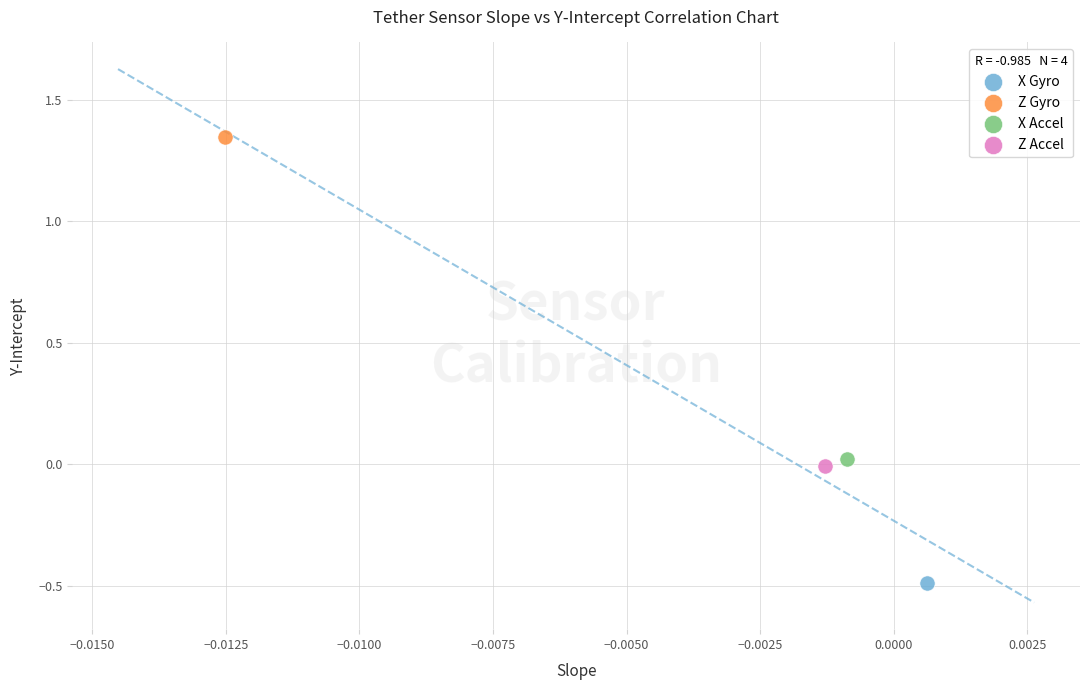

Which series contains the highest Y value?

Z Gyro